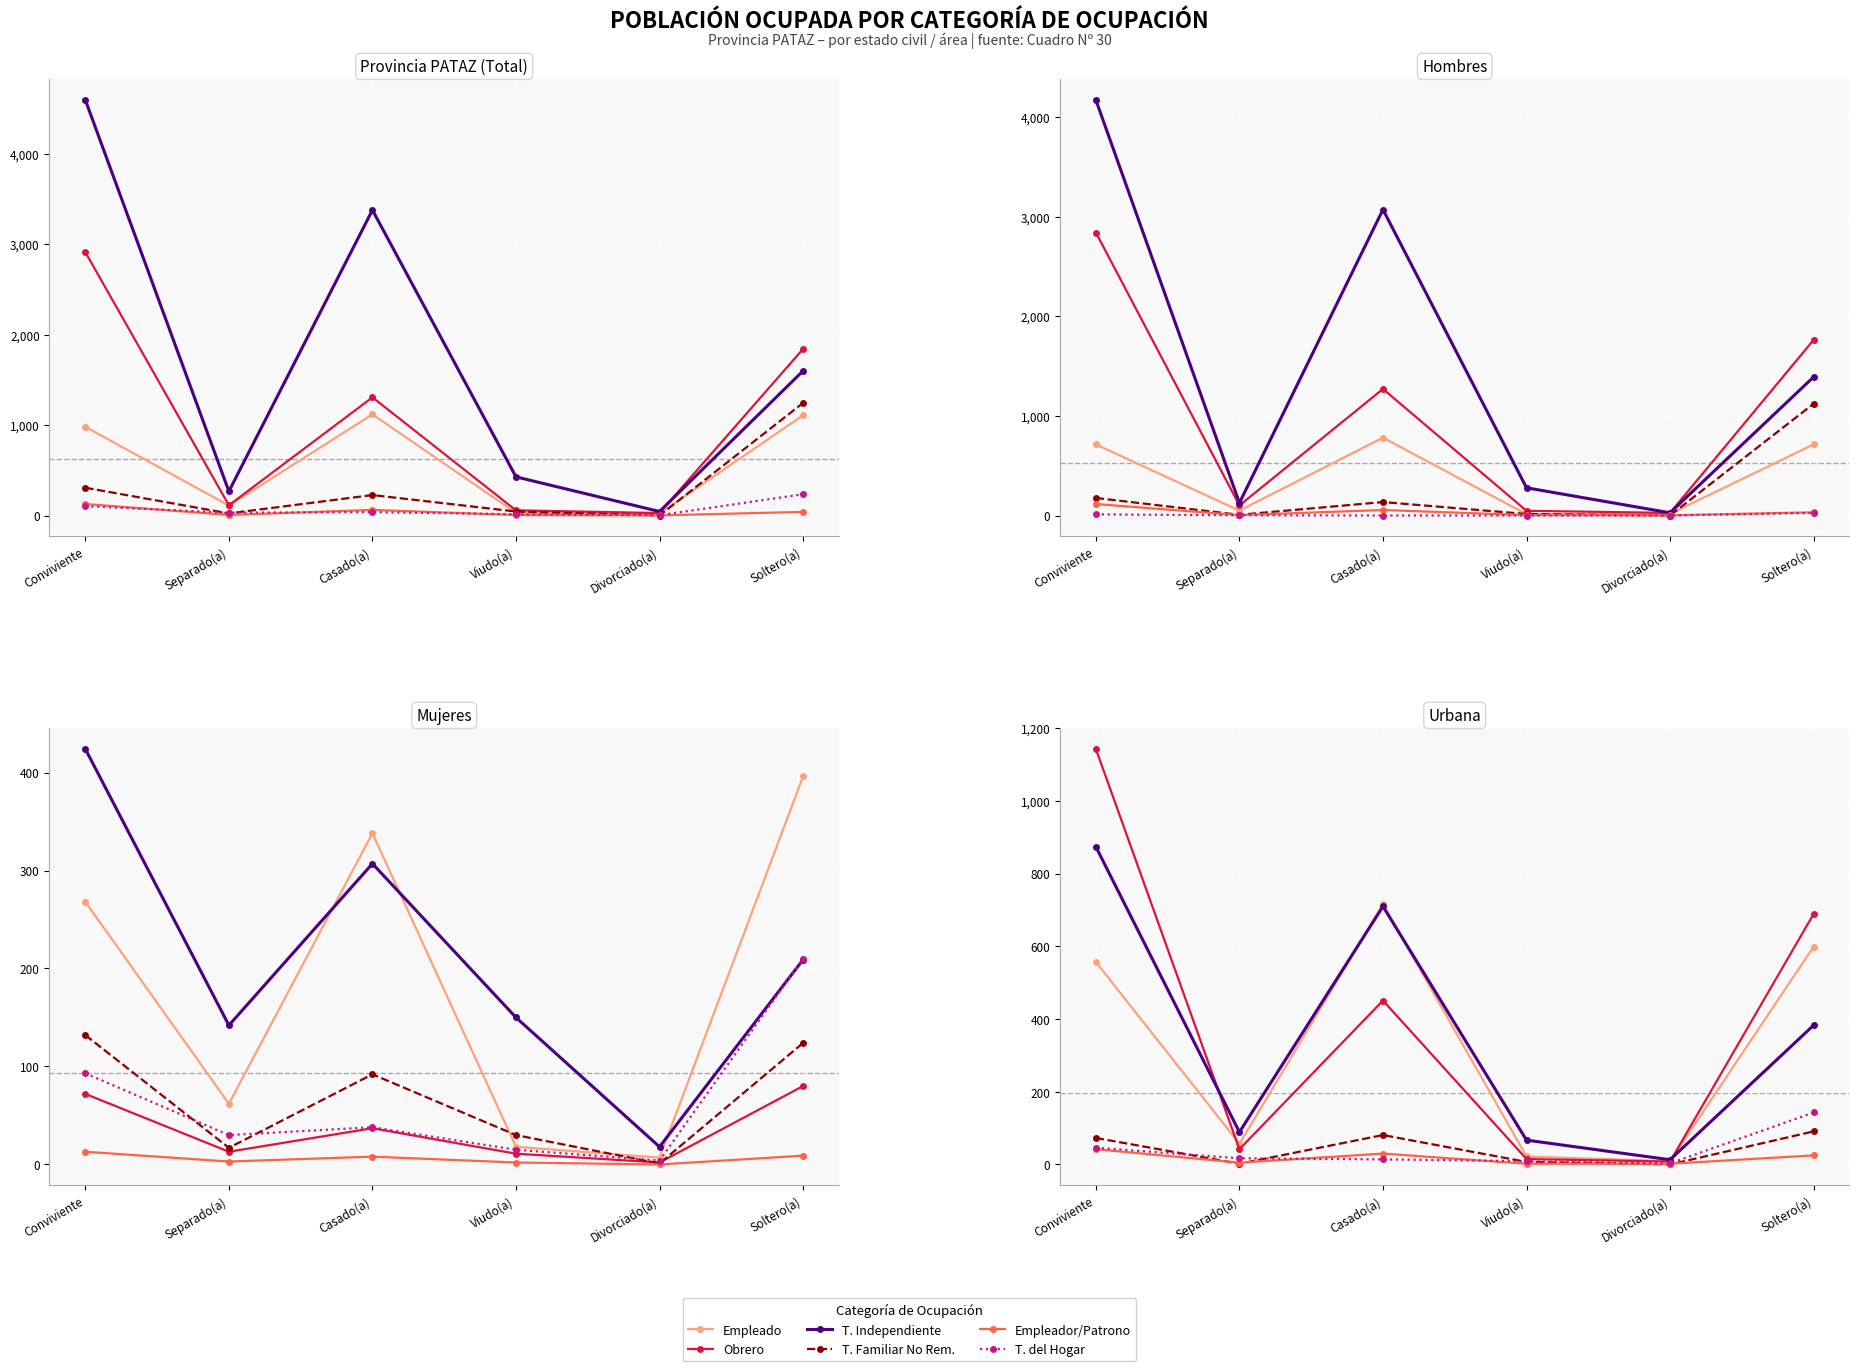

Which series has the largest total across all categories?

OBRERO